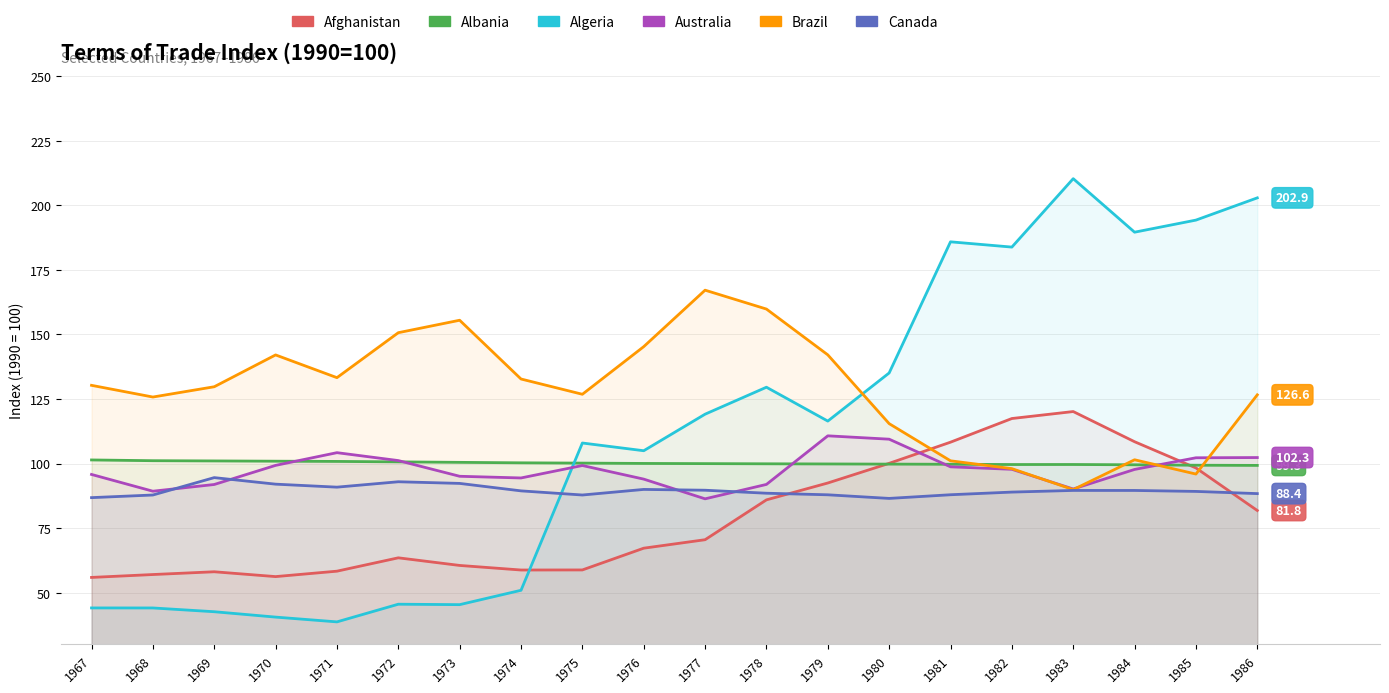

Does the chart display data point markers on the line(s)?

No